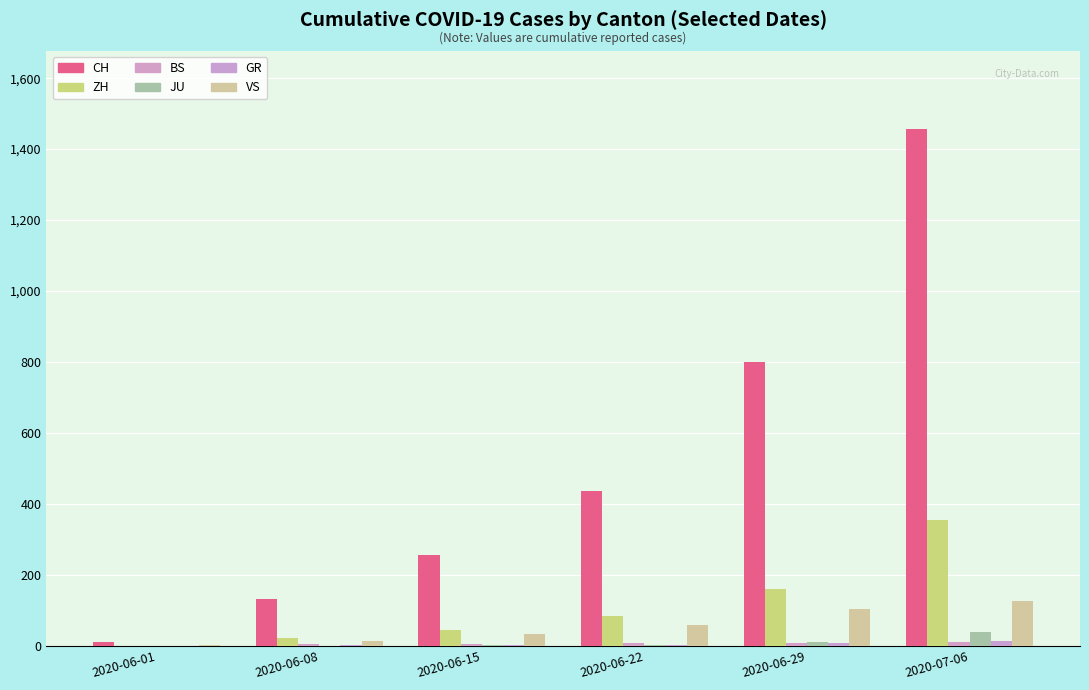

What is the maximum value for JU?

39